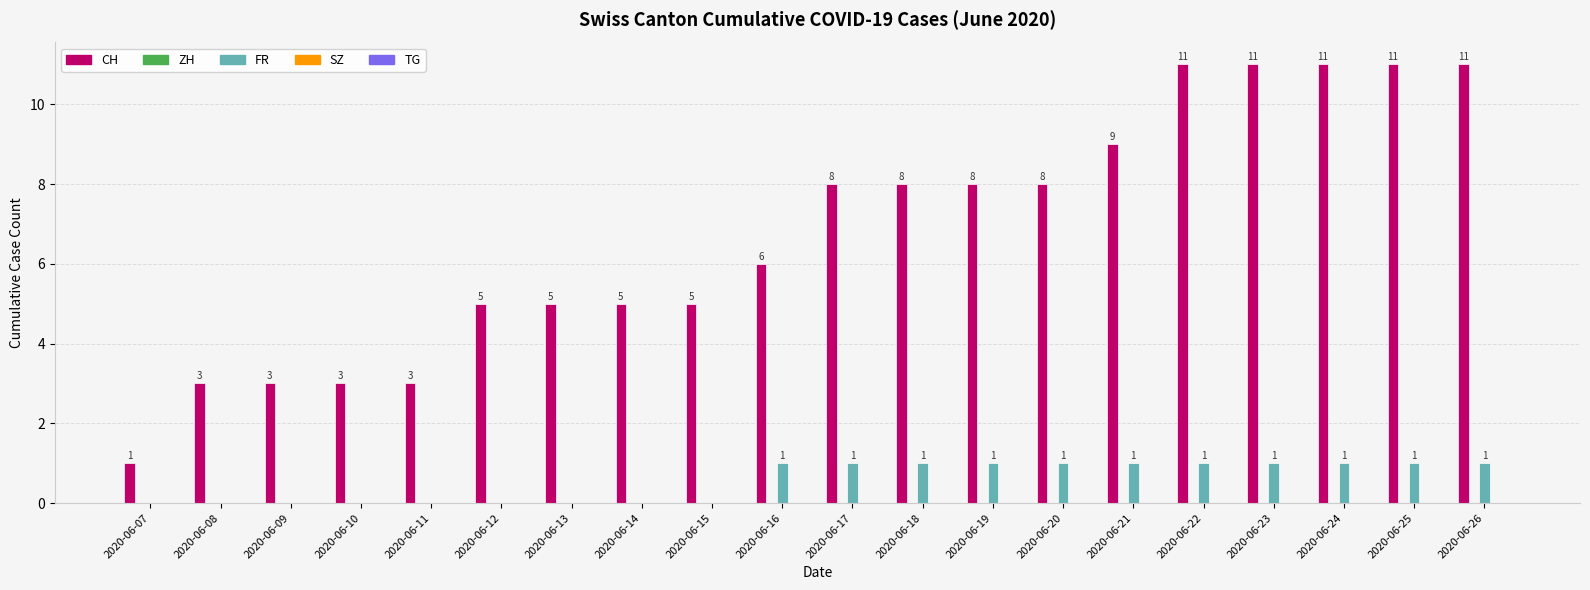

Which series has the widest spread of values?

CH